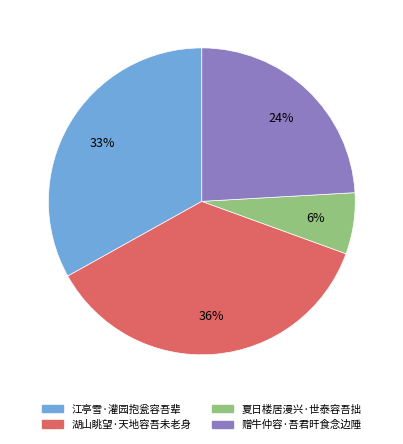

How many slices are in this pie chart?

4